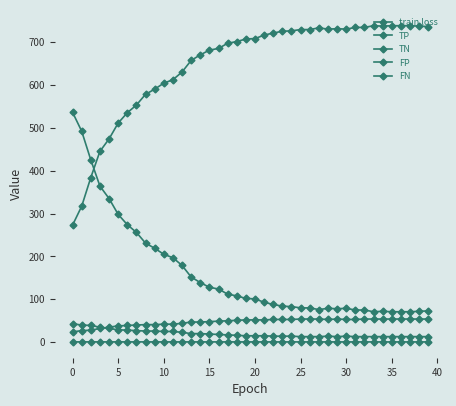

What is the average value of the TN series?

647.8